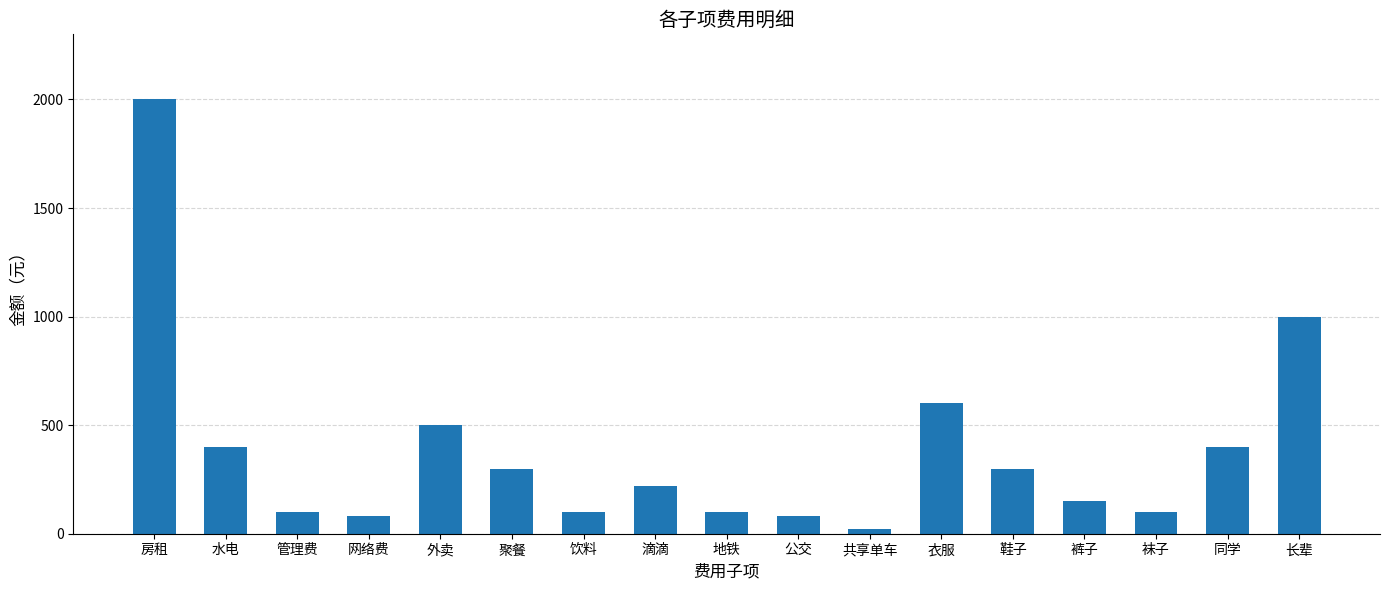

Approximately how many times larger is the value at 共享单车 compared to 鞋子?

0.1